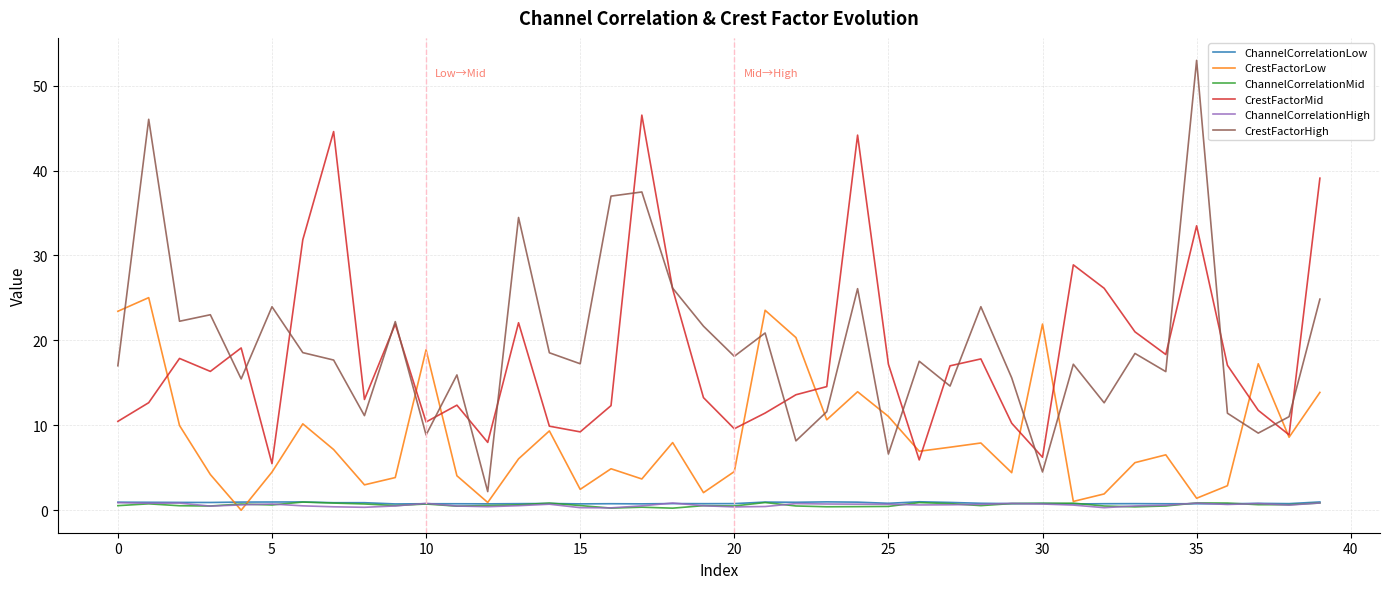

Which series has the widest spread of values?

CrestFactorHigh